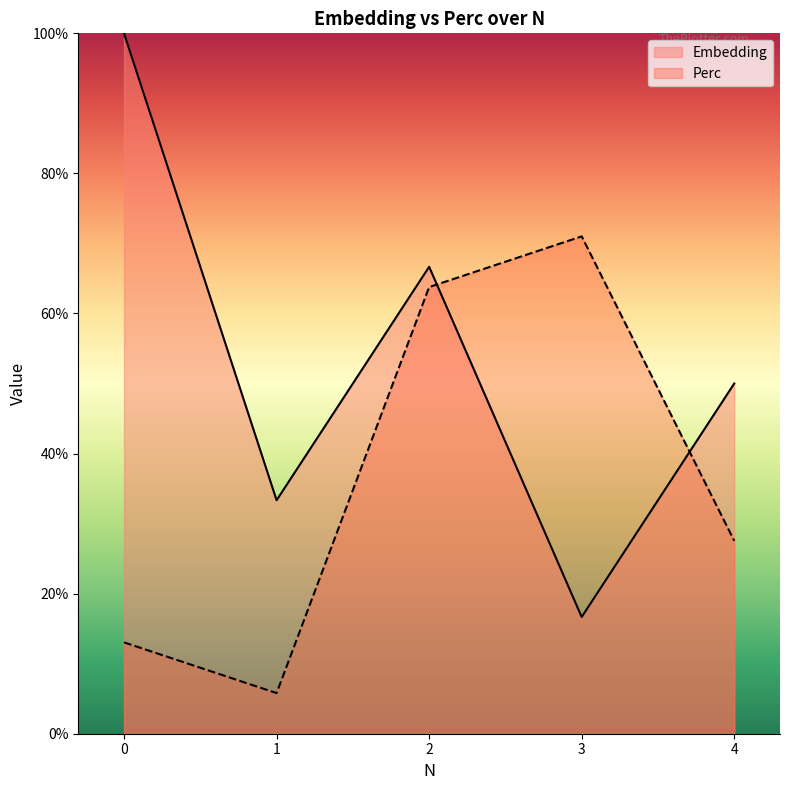

In Perc, how many points are lower than both neighbors (excluding endpoints)?

1